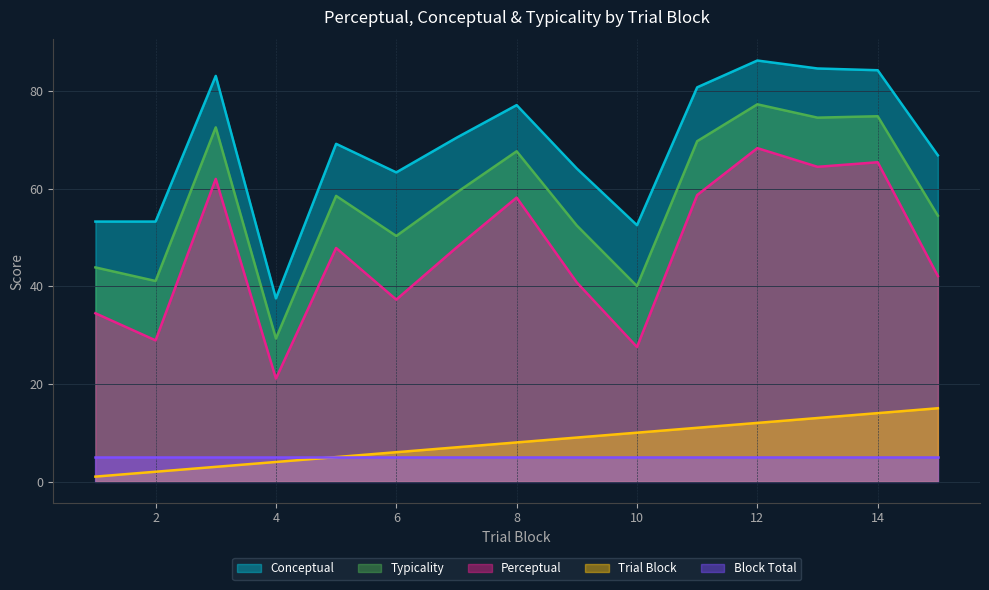

Between 4 and 9, which is larger?

9